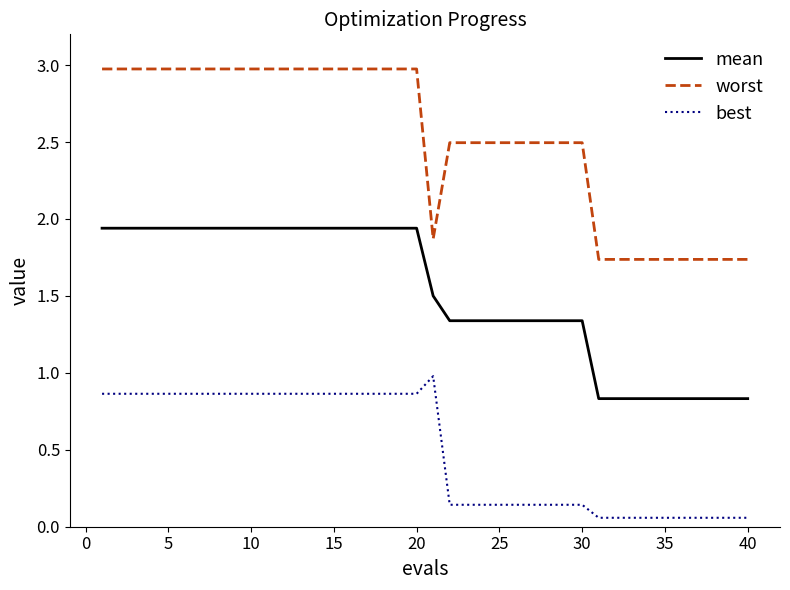

True or false: worst and best cross at least once.

False